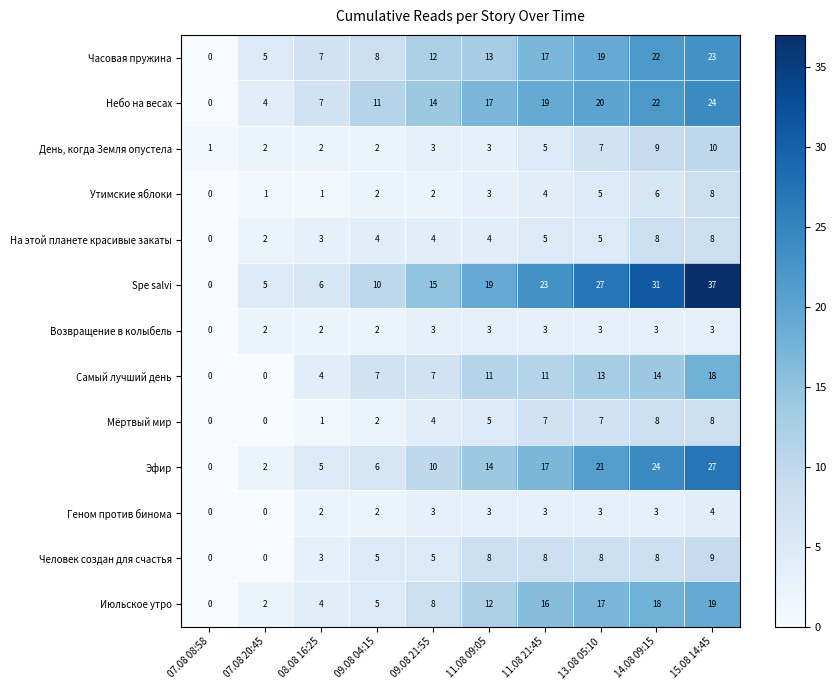

At which label does На этой планете красивые закаты reach its minimum?

07.08 08:58